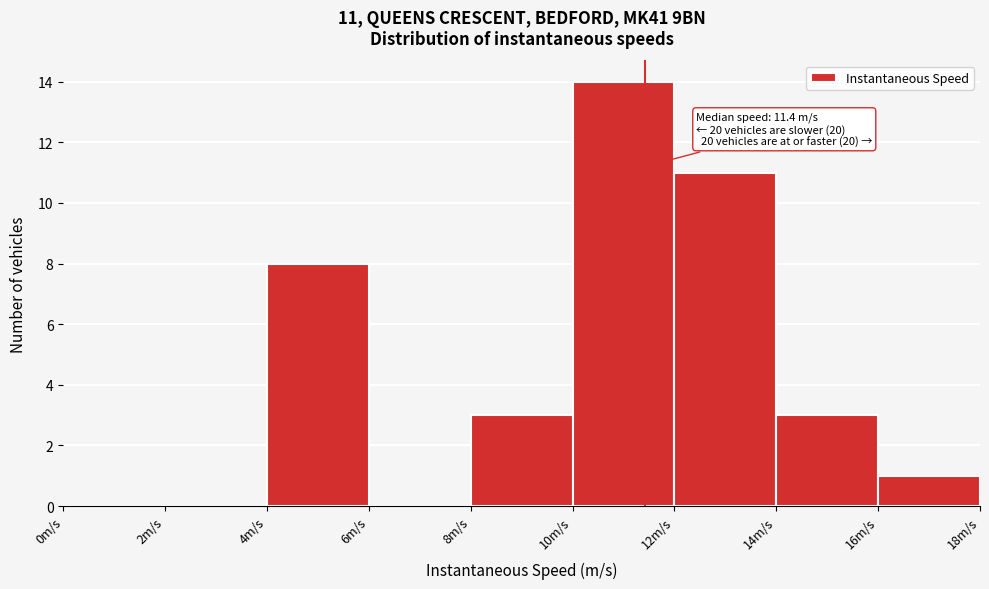

Which range on the x-axis has the tallest bar?

10 to 12